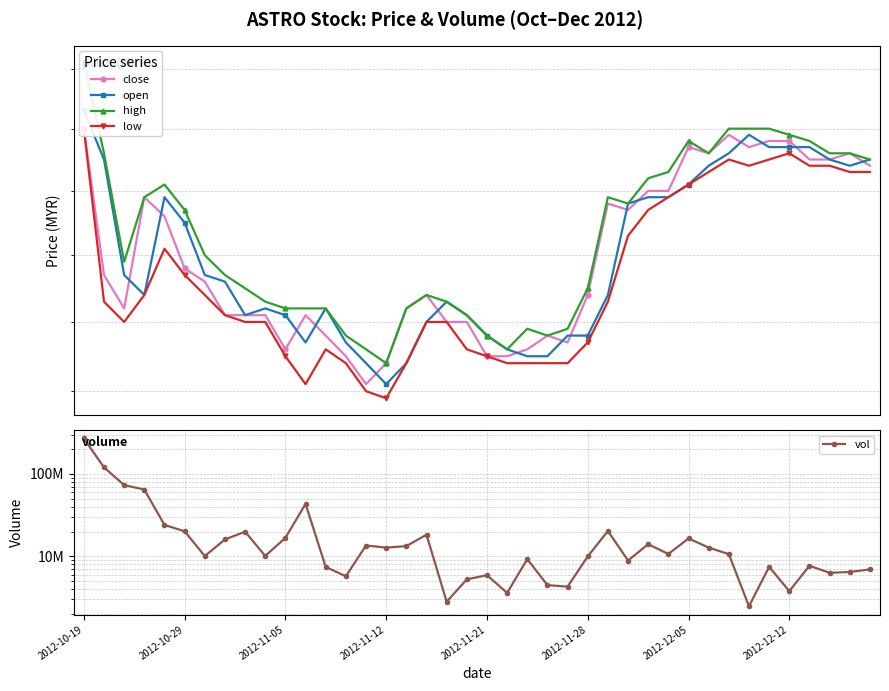

What is the sum of the low values at 24 and 2012-11-28?

5.4